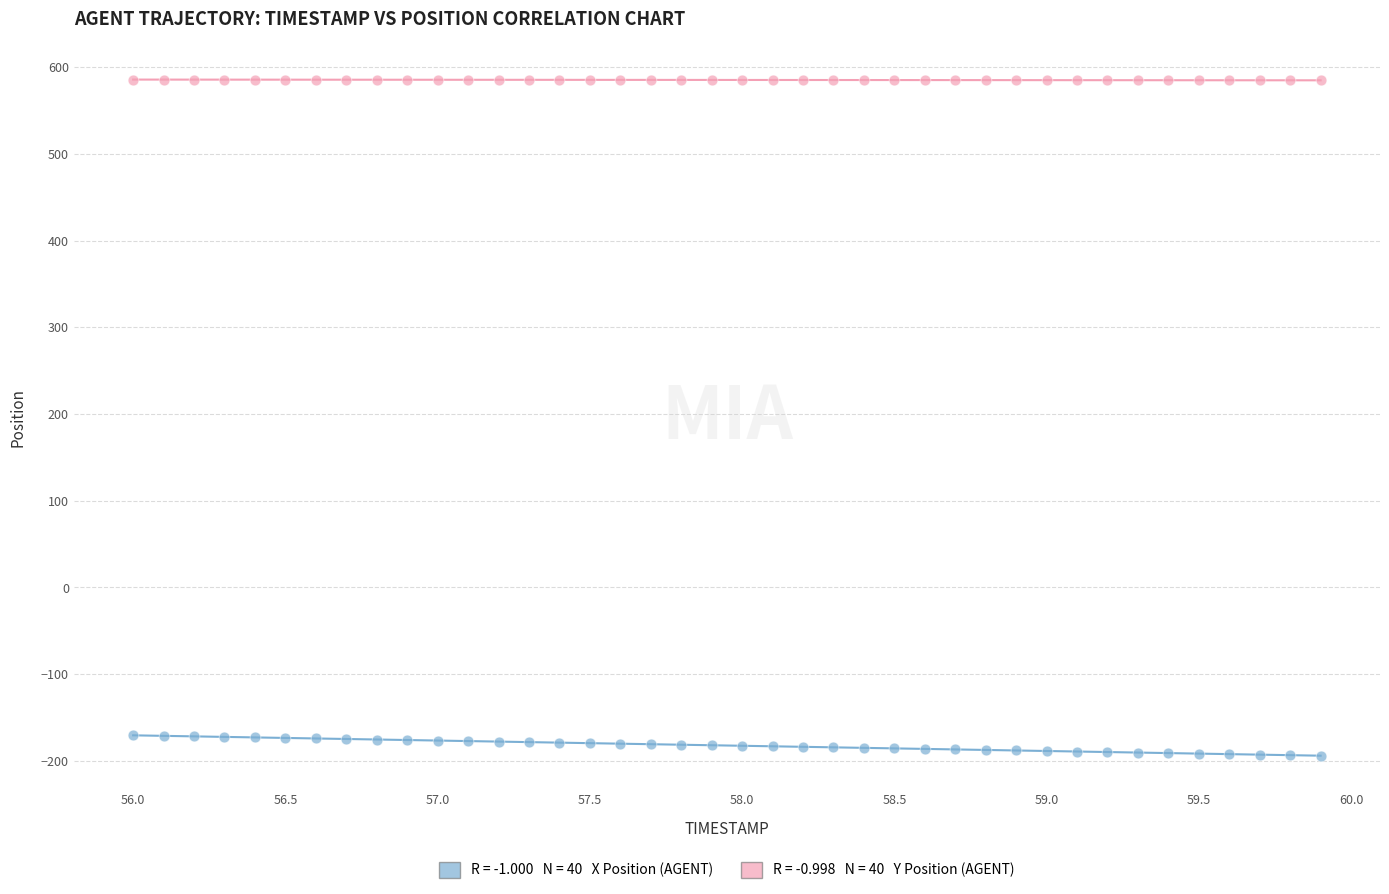

Across all data points, what is the range of X values (max minus min)?

3.9